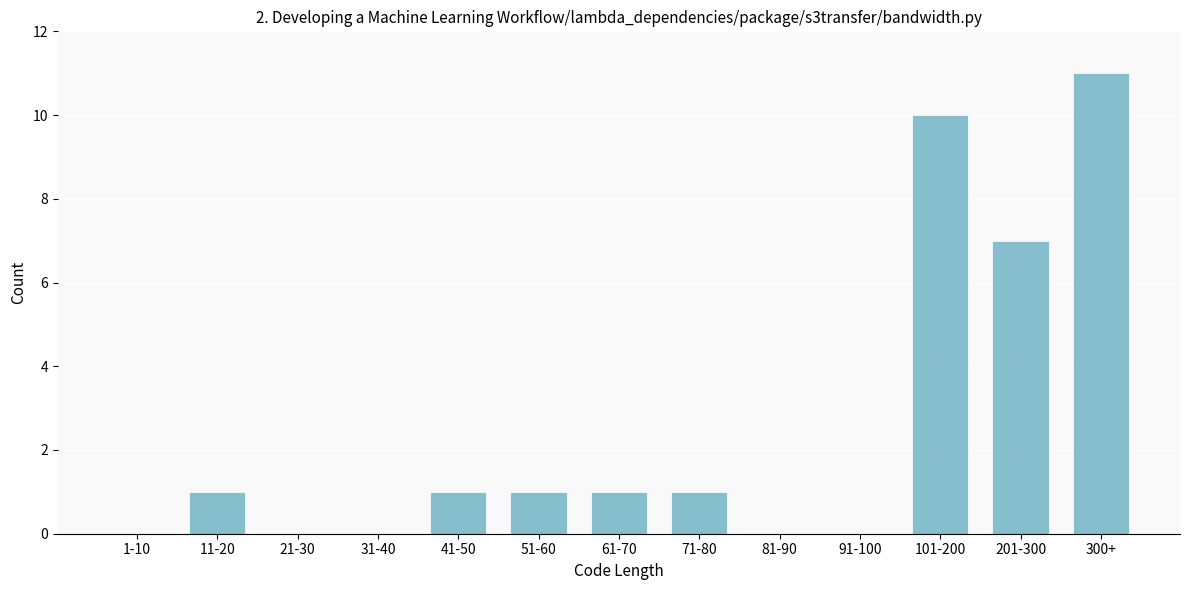

Reading right to left, transcribe all the data shown in this chart.

300+=11	201-300=7	101-200=10	91-100=0	81-90=0	71-80=1	61-70=1	51-60=1	41-50=1	31-40=0	21-30=0	11-20=1	1-10=0